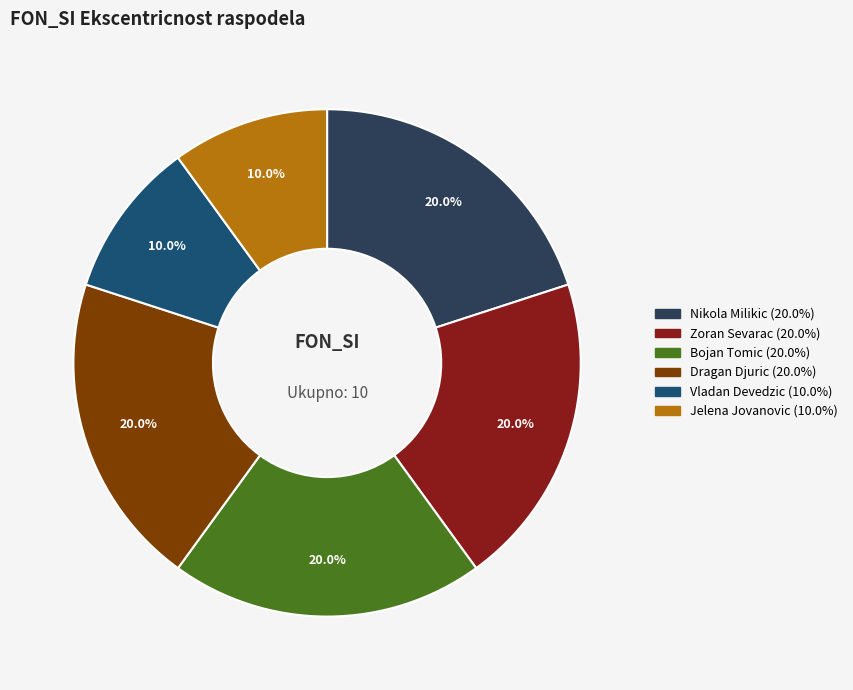

Between Vladan Devedzic and Bojan Tomic, which is larger?

Bojan Tomic